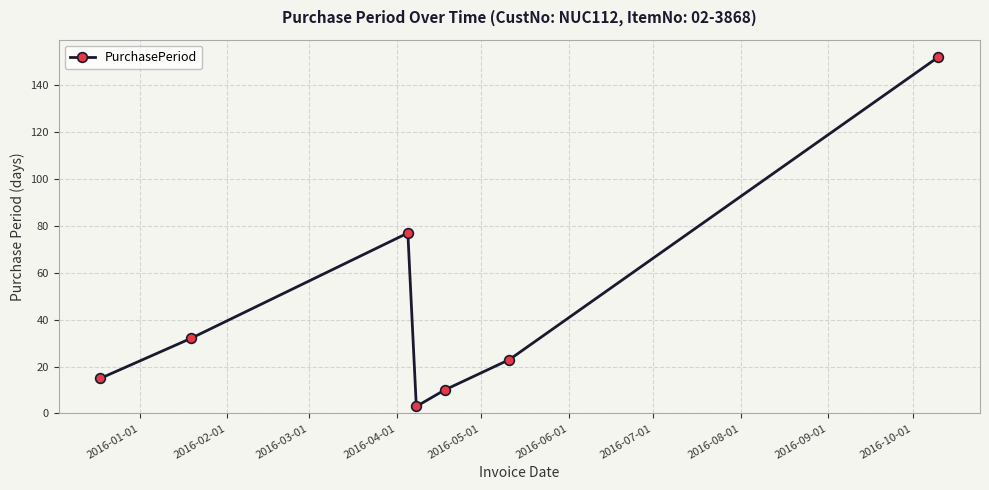

How many data points are less than 23?

3